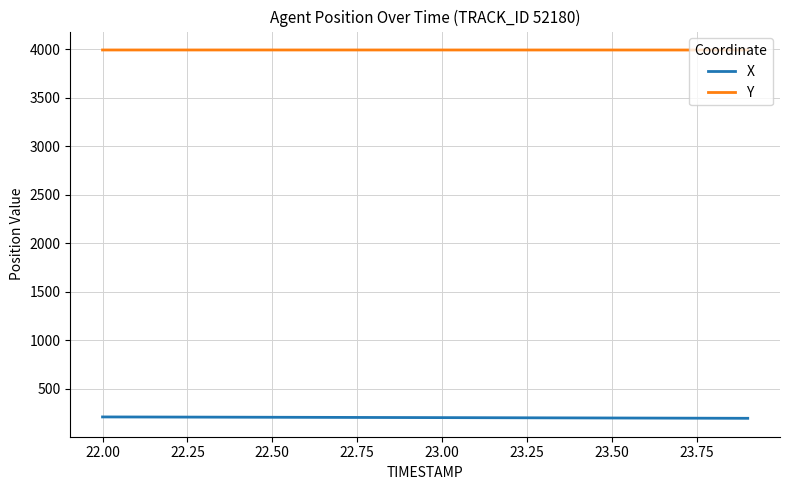

Which series has the largest total across all categories?

Y